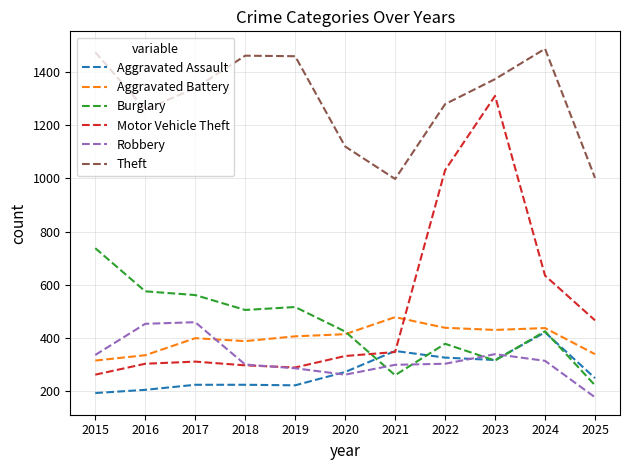

What is the maximum value for Burglary?

738